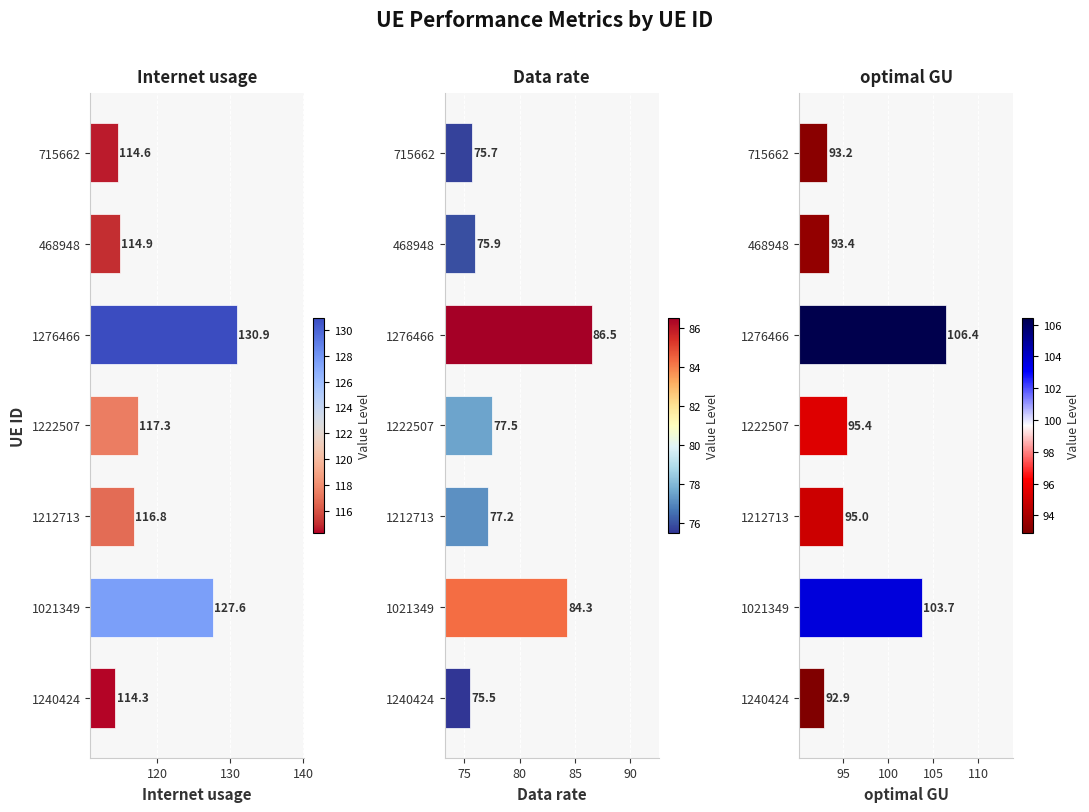

What is the total value across all series at 468948?

284.3